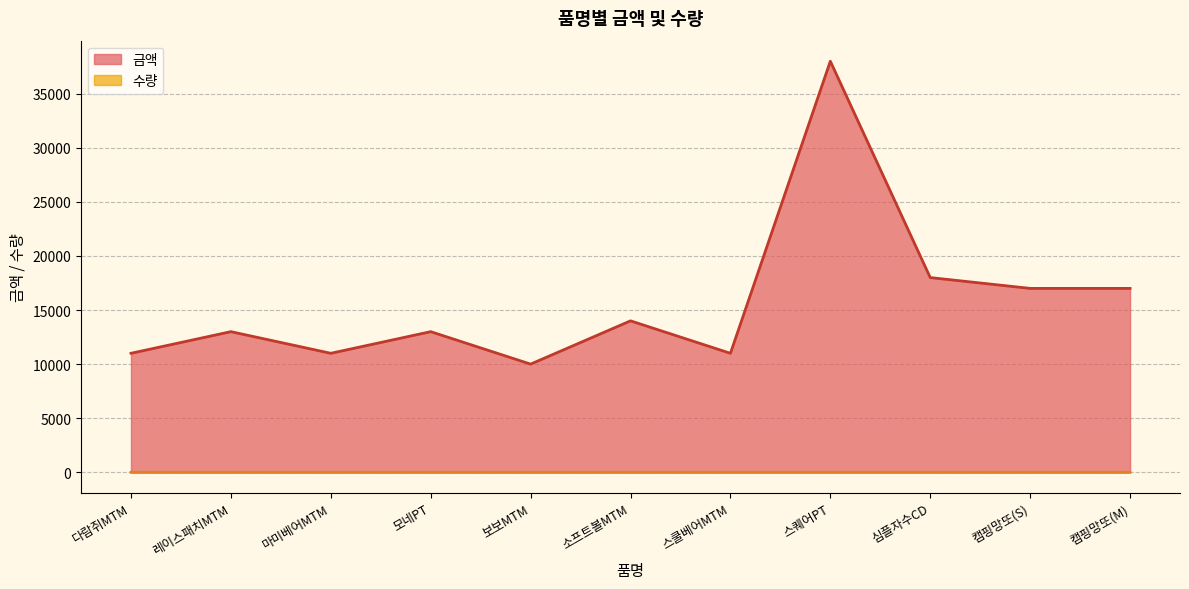

What value does the 금액 series have at 소프트볼MTM?

14000